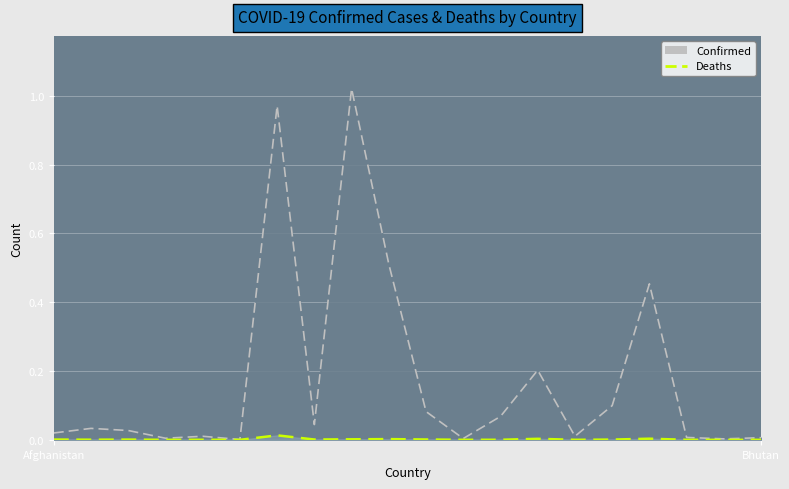

At which category is the sum across all series the highest?

Australia